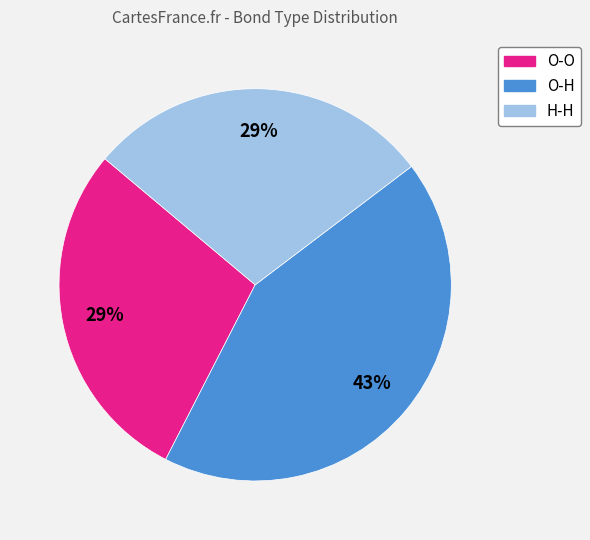

Which has a higher value, O-H or O-O?

O-H